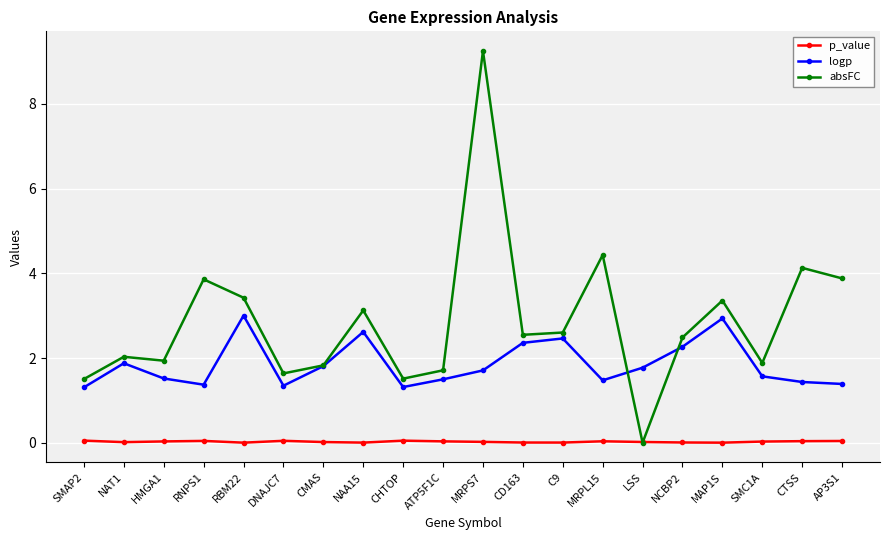

What is the label of the 3rd point from the left?

HMGA1